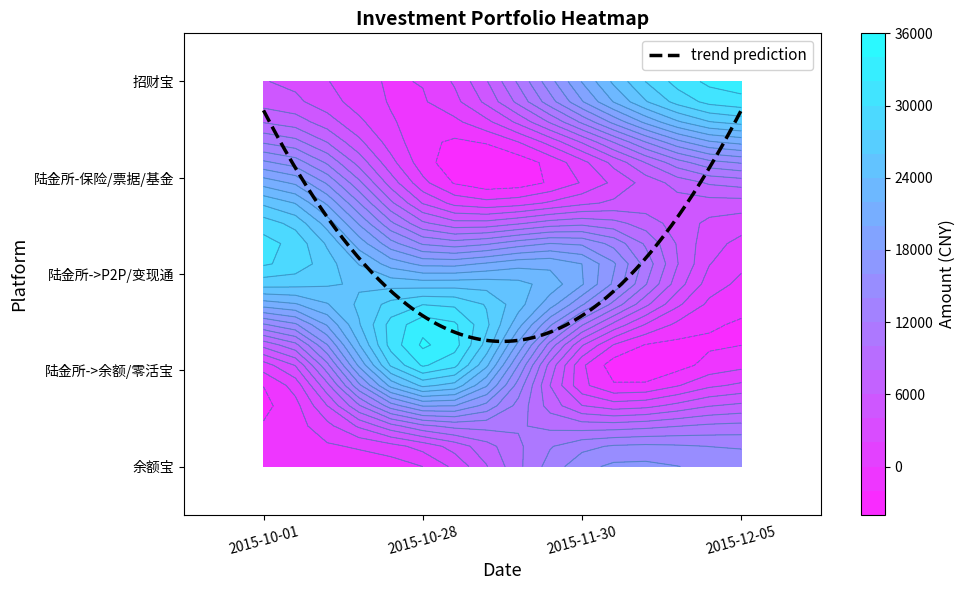

List the labels in order of 招财宝 value, smallest first.

2015-10-28, 2015-10-01, 2015-11-30, 2015-12-05